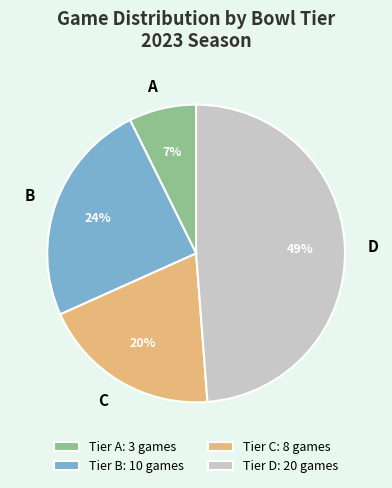

How many slices are in this pie chart?

4